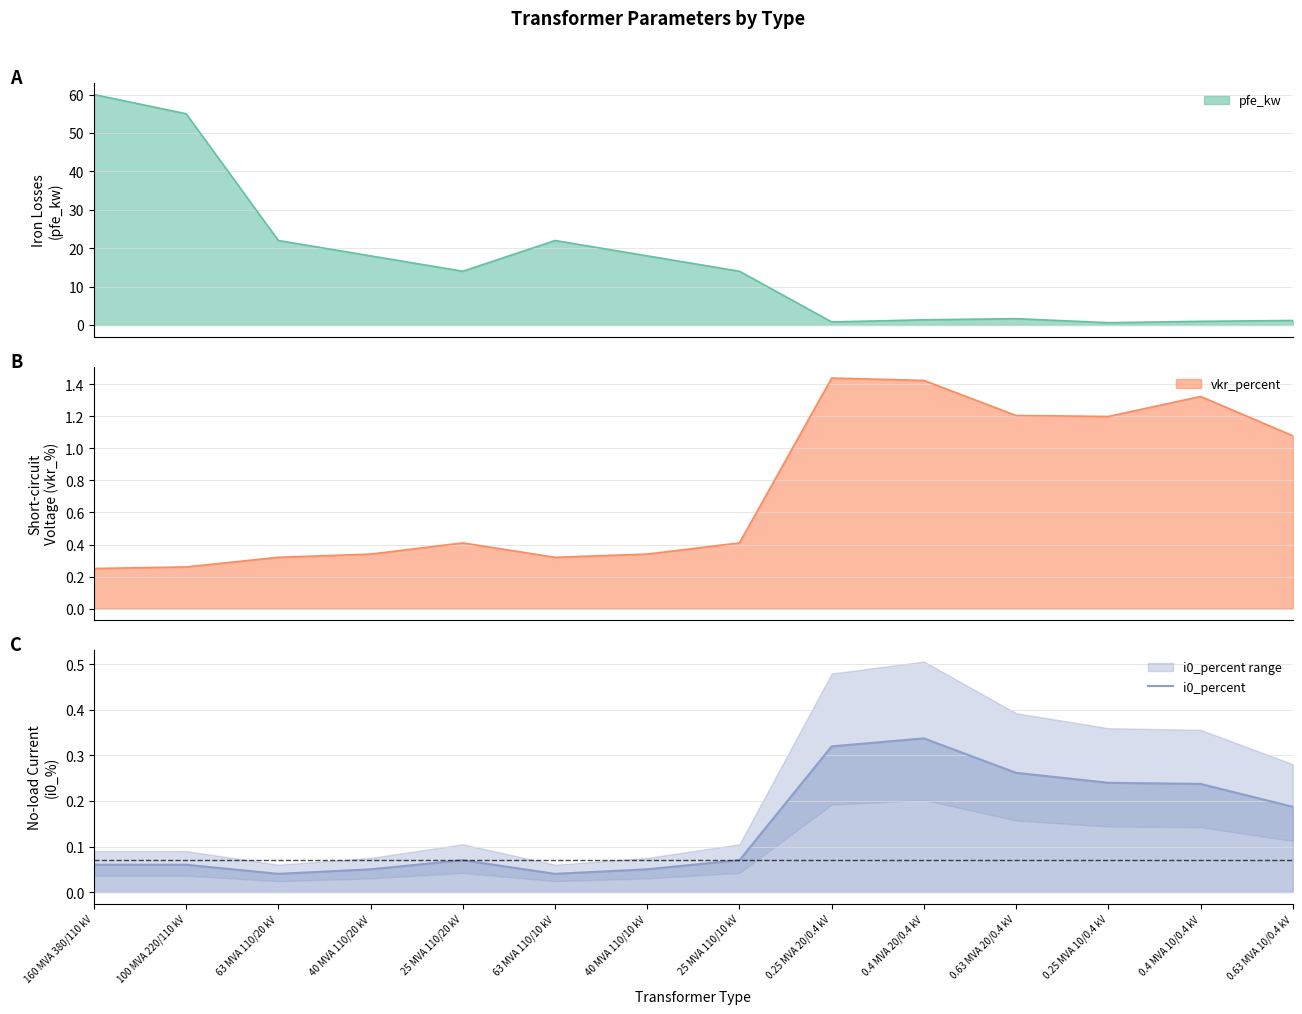

What is the difference between the values at 63 MVA 110/20 kV and 0.25 MVA 20/0.4 kV?

0.3